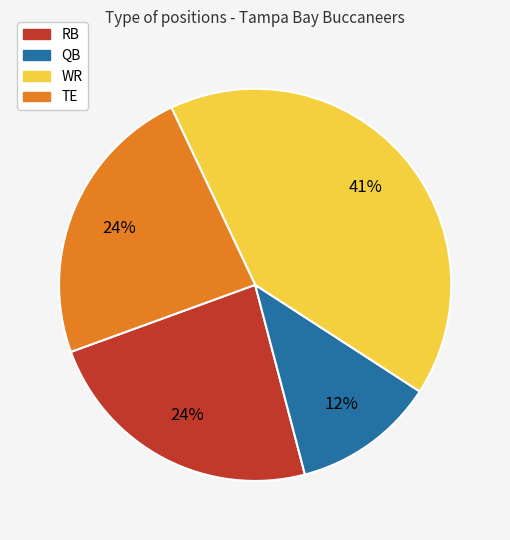

Does TE account for over 50% of the chart?

No